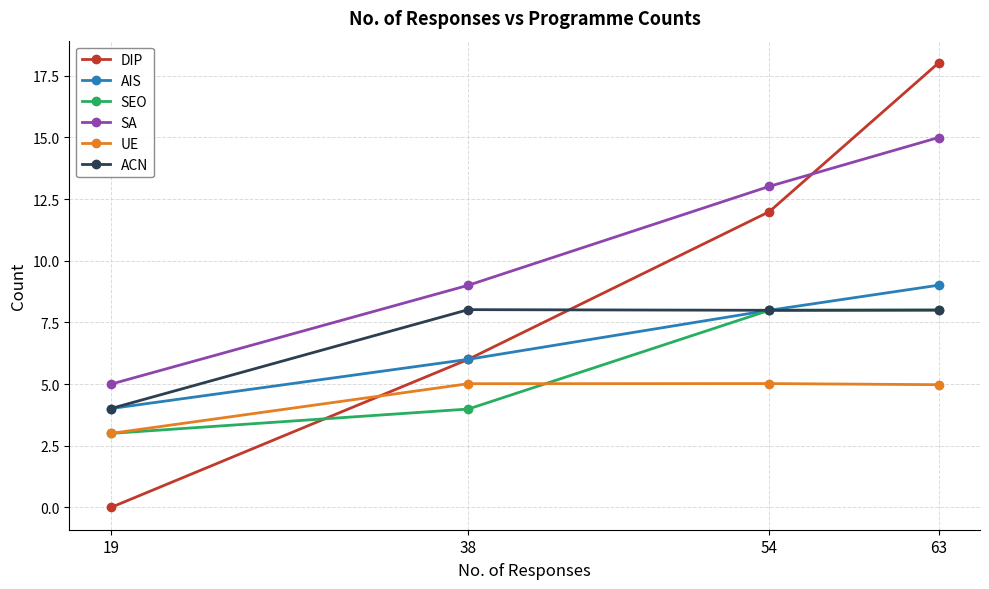

What is the value of the SEO point at the 2nd from the left?

4.0